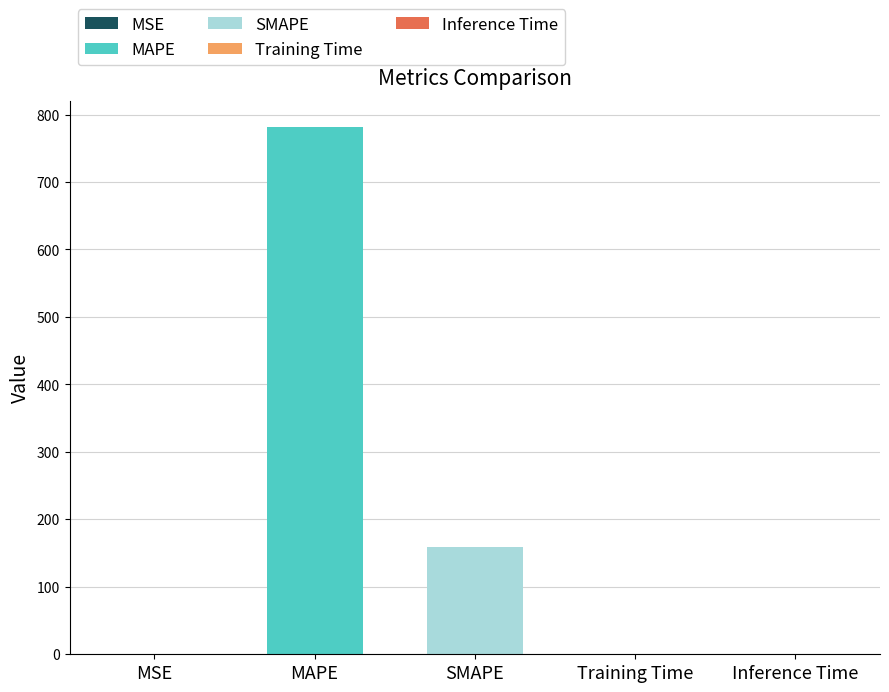

Which category has the highest value across all series?

MAPE